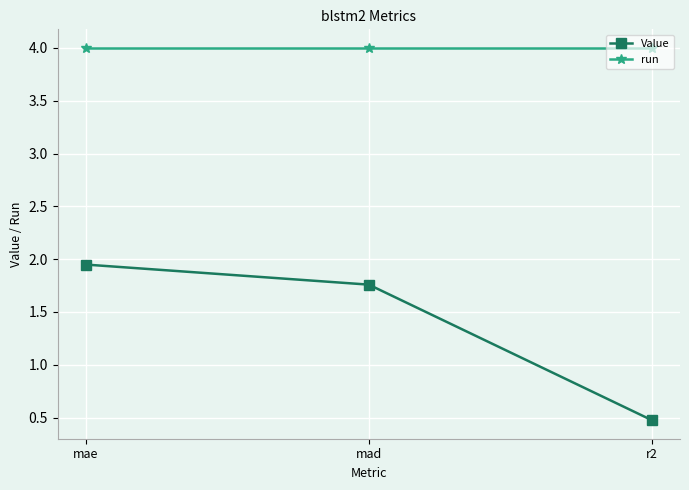

How many lines are shown in the chart?

2